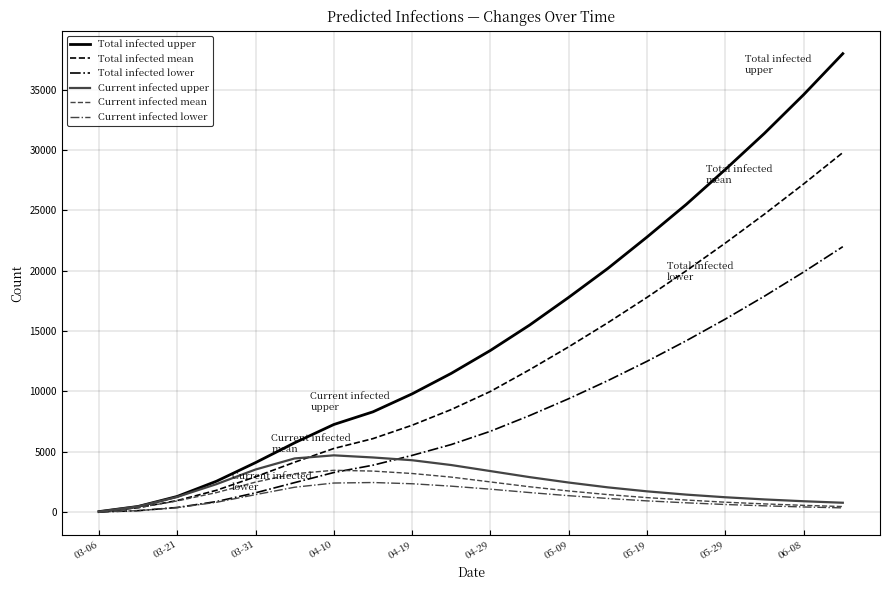

Which series has the largest range (max minus min)?

Total infected upper